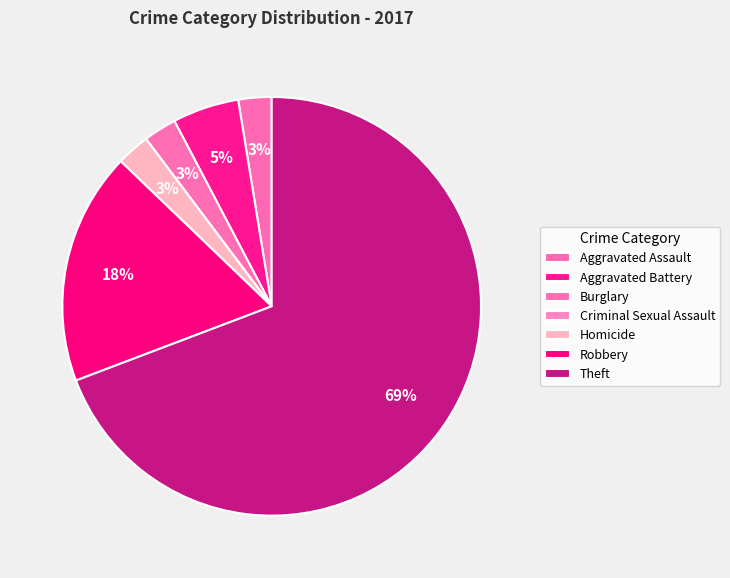

What percentage is NOT represented by Robbery?

82.1%